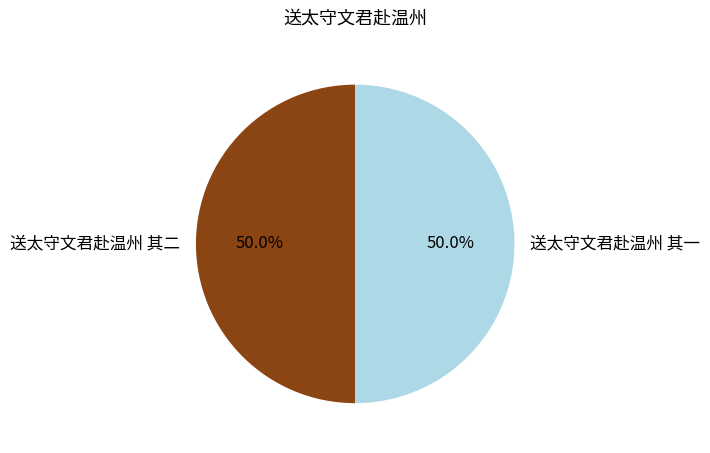

What percentage is NOT represented by 送太守文君赴温州 其一?

50.0%